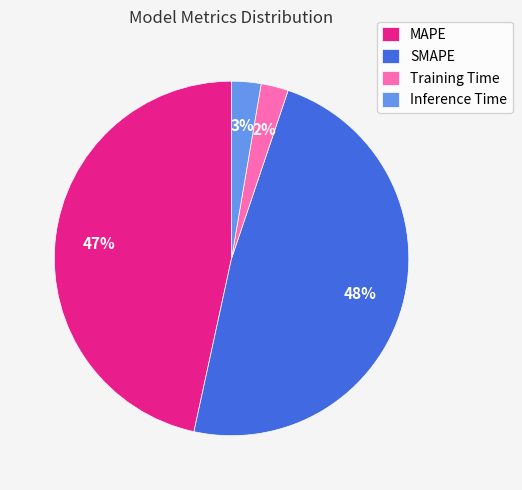

How many slices are in this pie chart?

4